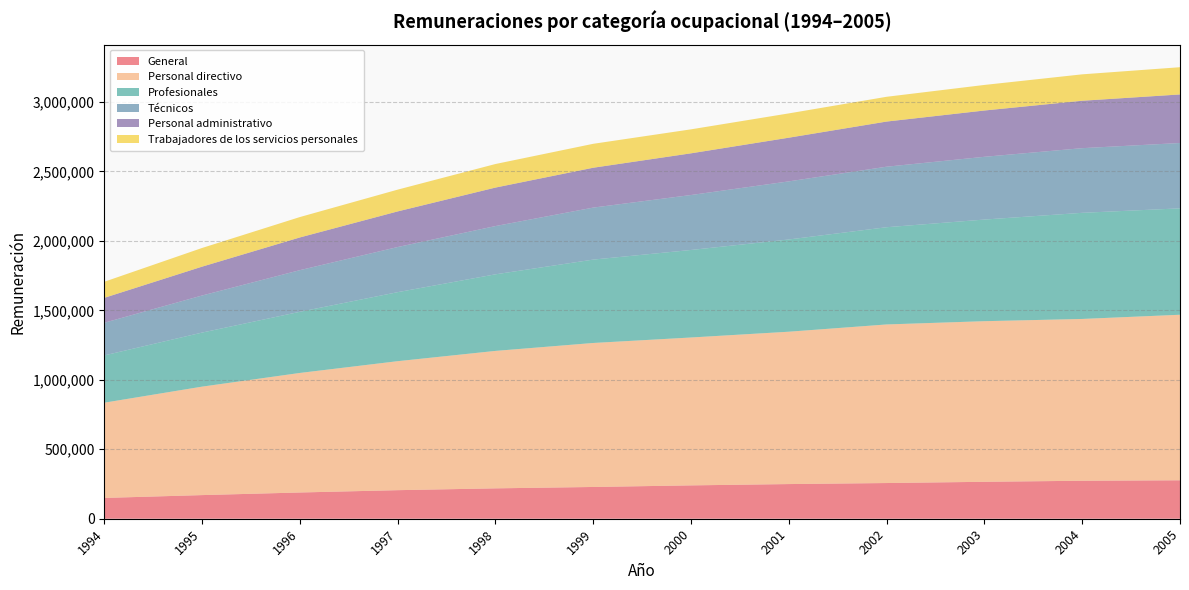

Reading left to right, list all the values displayed in this chart.

General: 149673	170066	188840	205535	218636	228558	240025	249472	256899	265826	273368	276700
Personal directivo: 685386	780566	860318	928242	989126	1036289	1064262	1096428	1141231	1155830	1164376	1191301
Profesionales: 340272	388984	440039	496700	551134	600036	629861	663783	699741	731407	763760	765703
Técnicos: 235032	266867	299661	324838	347352	374235	395571	418150	435532	451610	465327	470213
Personal administrativo: 179260	207603	235411	256302	276924	286895	300033	314362	324913	333145	341225	349470
Trabajadores de los servicios personales: 115688	134461	146770	156686	169567	172179	172572	174850	178287	183983	190086	196018